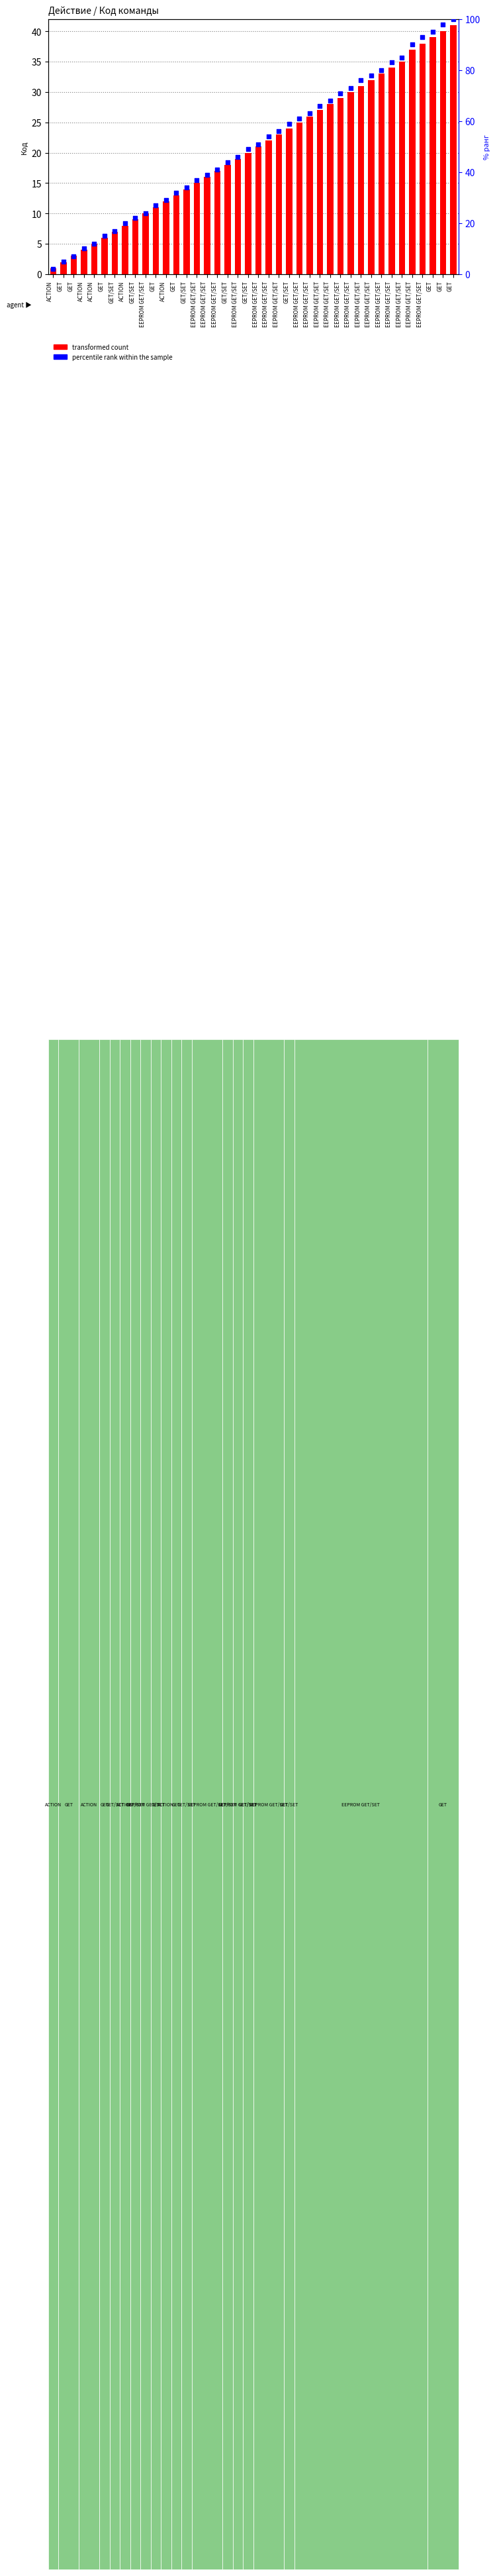

At which category is the sum across all series the highest?

GET